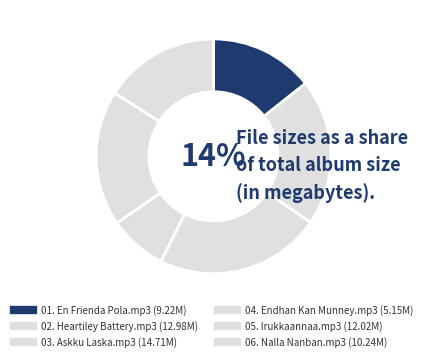

To the nearest percent, what portion does 01. En Frienda Pola.mp3 represent?

14%